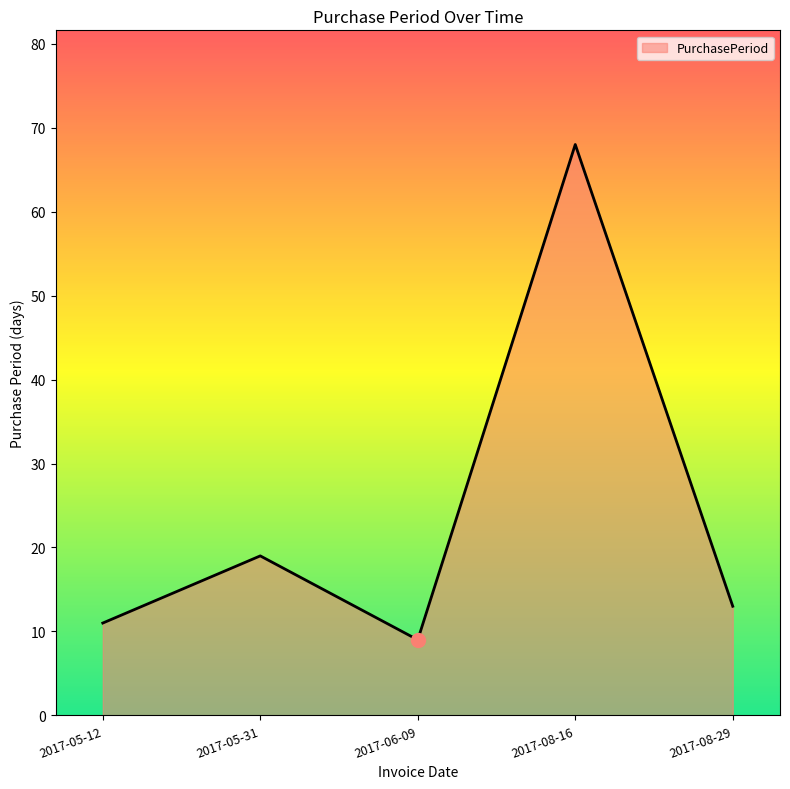

List the labels in order of value, smallest first.

2017-06-09, 2017-05-12, 2017-08-29, 2017-05-31, 2017-08-16